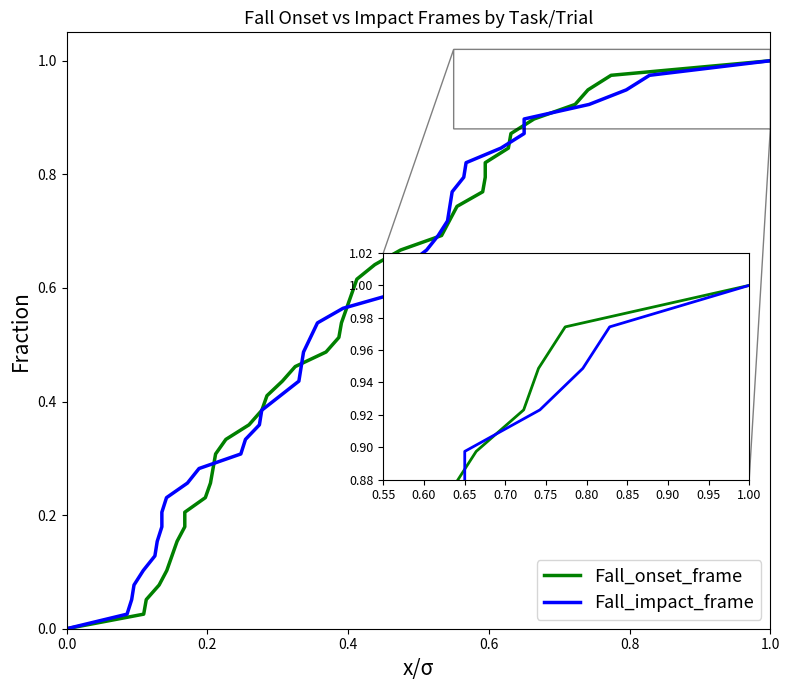

Is it true that Fall_onset_frame equals 0.1 at 0.8?

False